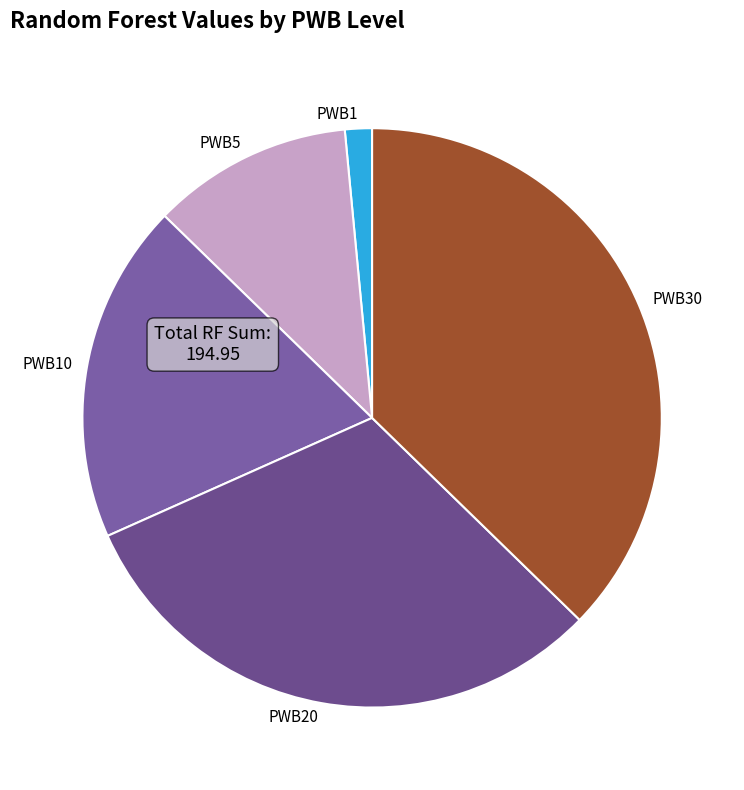

Does PWB1 account for over 50% of the chart?

No